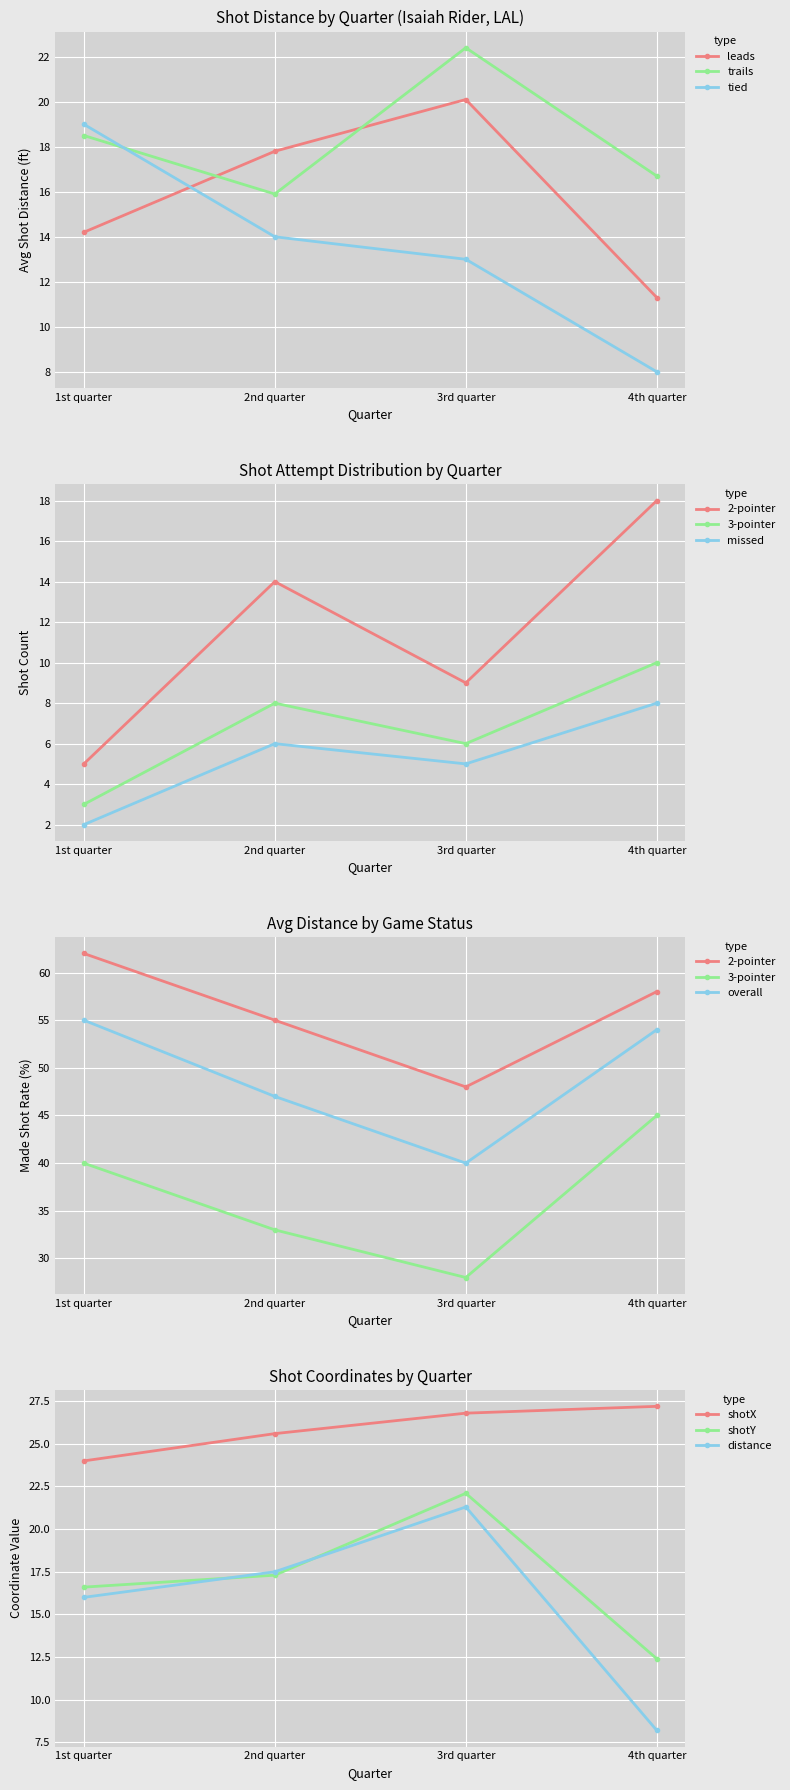

What is the difference between the highest and lowest values at 1st quarter?

8.0